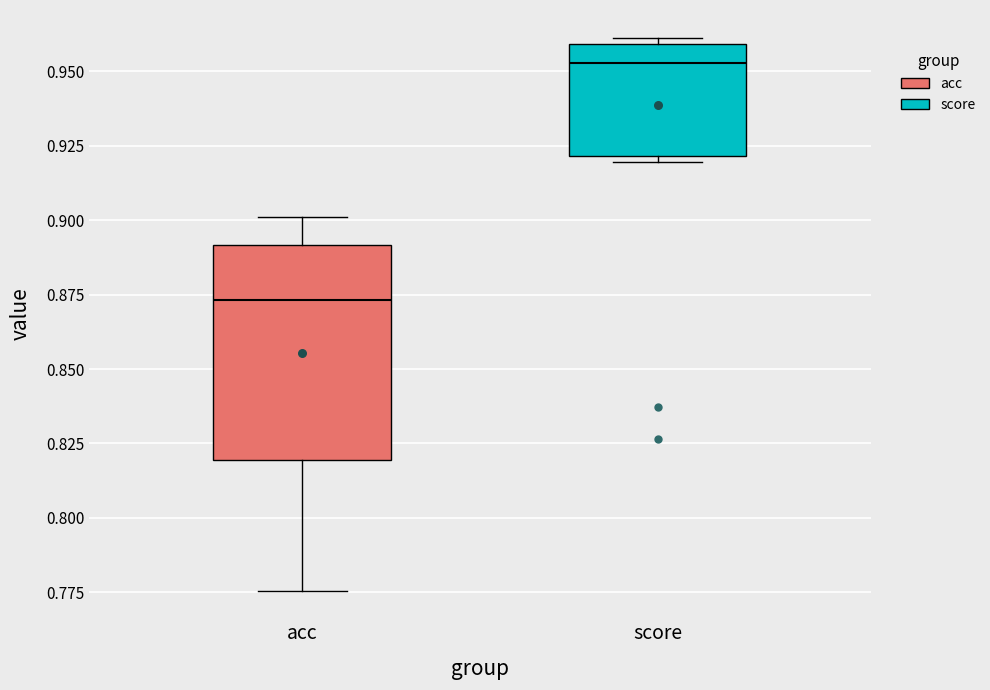

Comparing the boxes themselves (not the whiskers), which one is the tallest?

acc